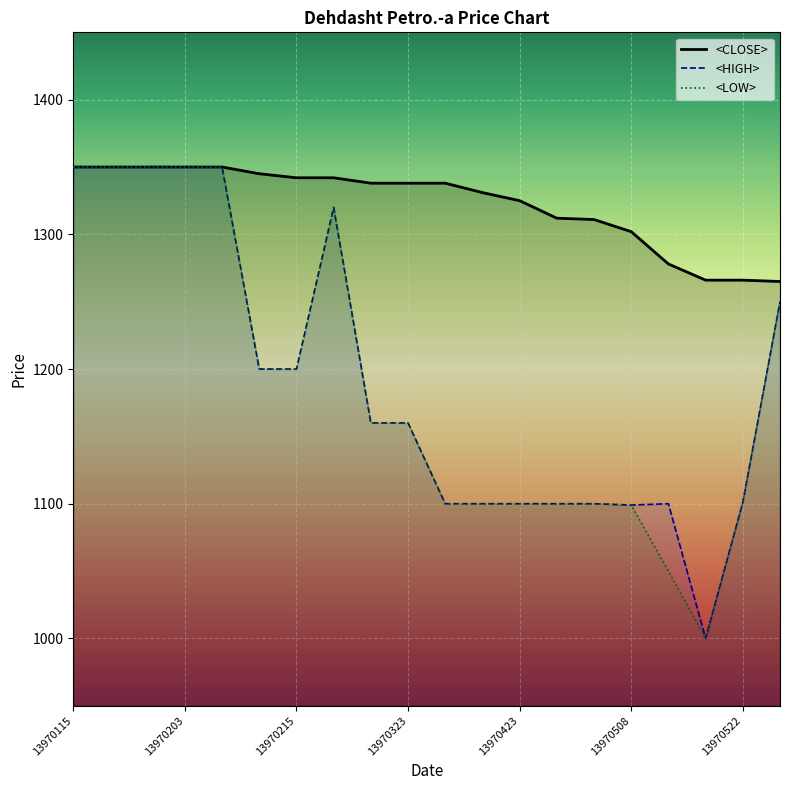

What is the sum of all <HIGH> values?

23840